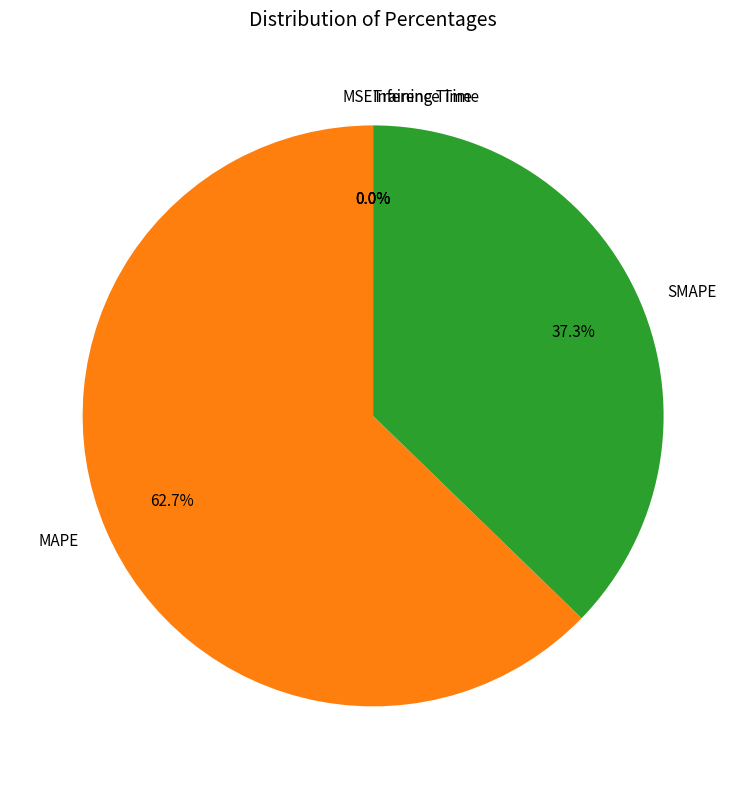

What is the largest slice in the pie chart?

MAPE